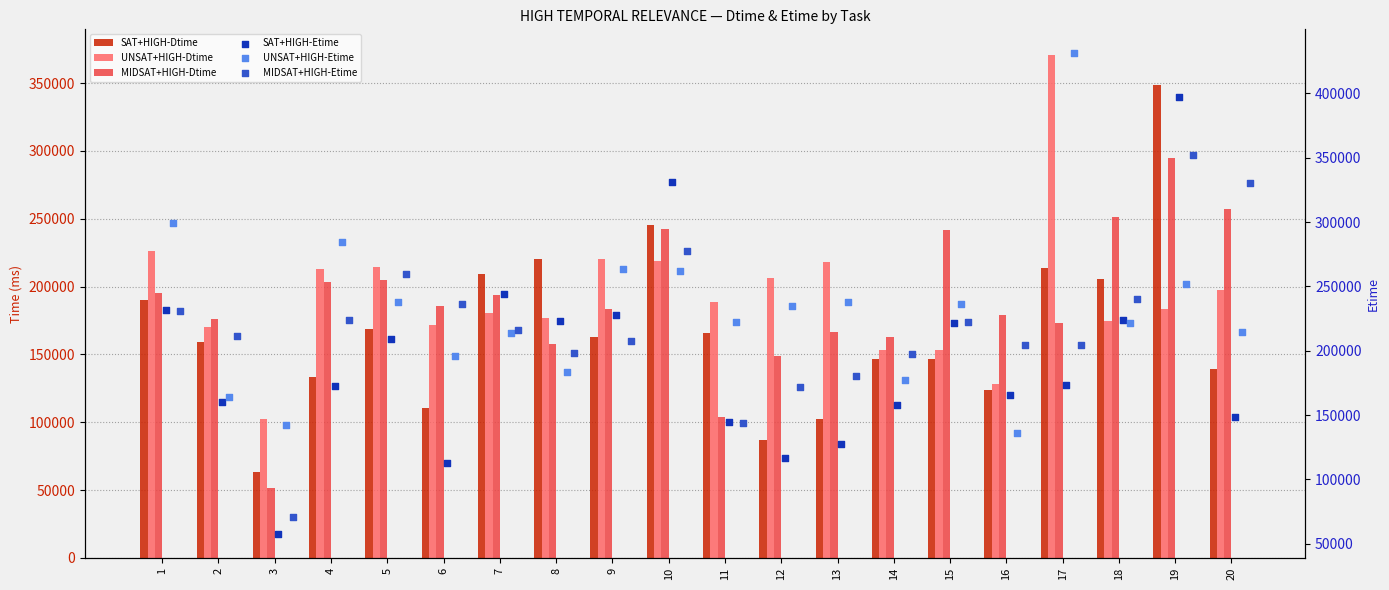

What is the total value across all series at 11?

968995.7